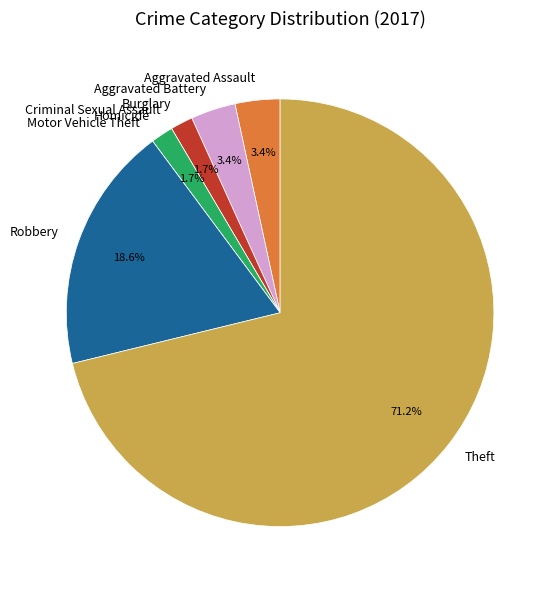

Which slice represents more than half of the pie?

Theft